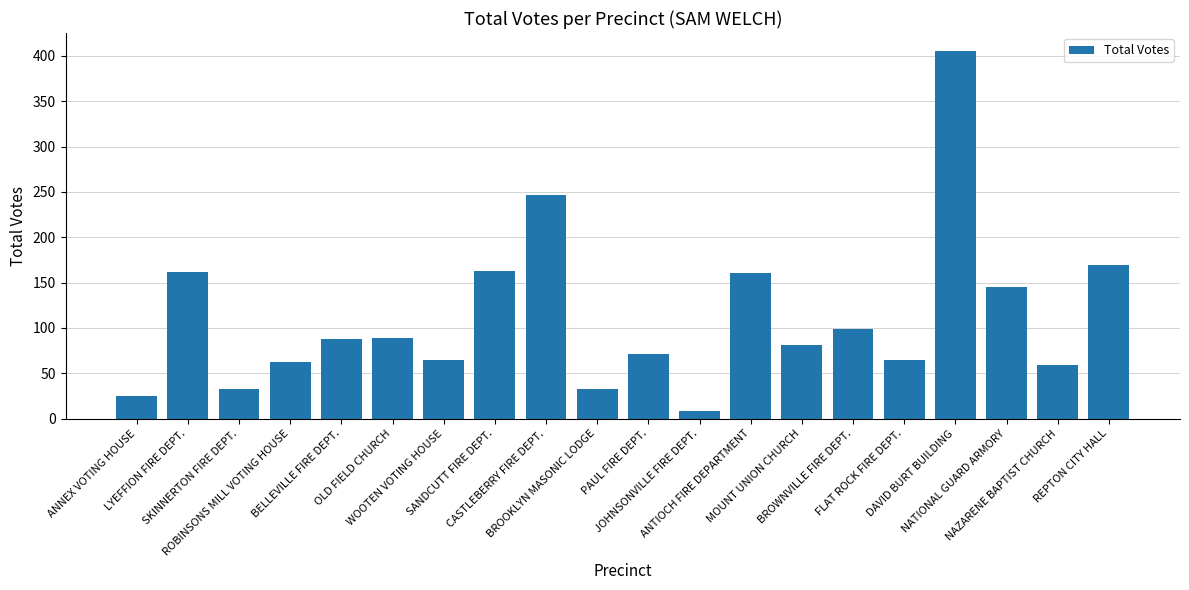

What is the value of the 2nd bar from the left?

162